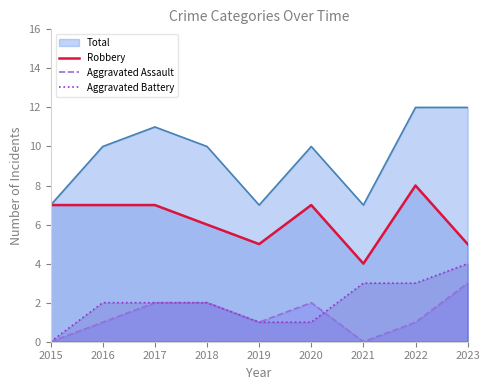

How many Aggravated Assault values are between 1 and 2?

6